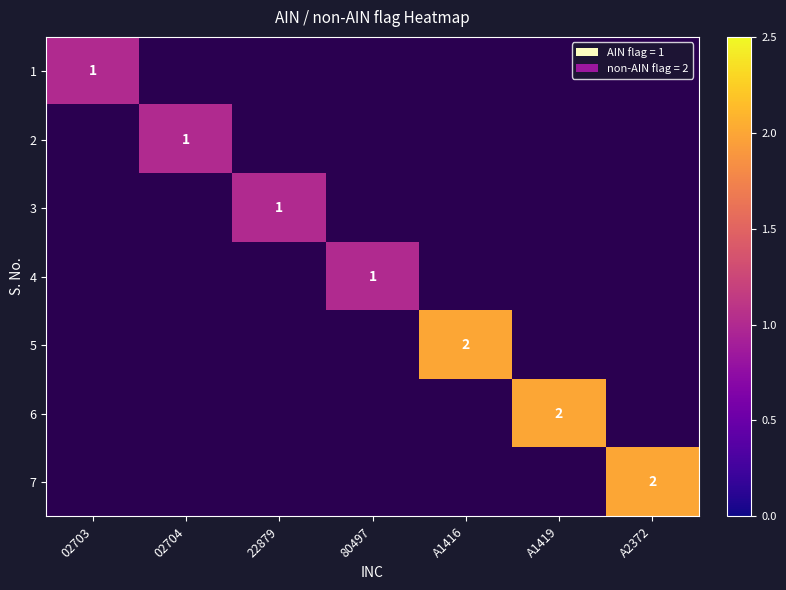

Which has a higher value, 02704 or A1416?

A1416